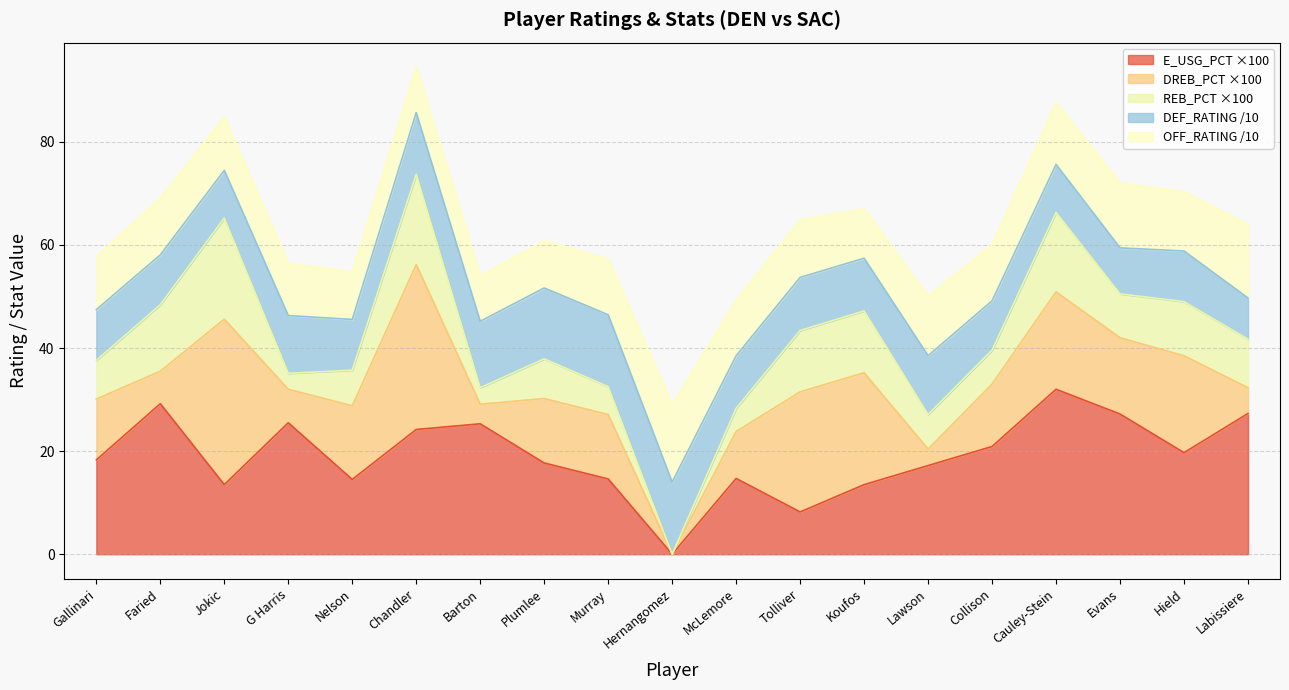

Is it true that DEF_RATING equals 157.6 at Tolliver?

False